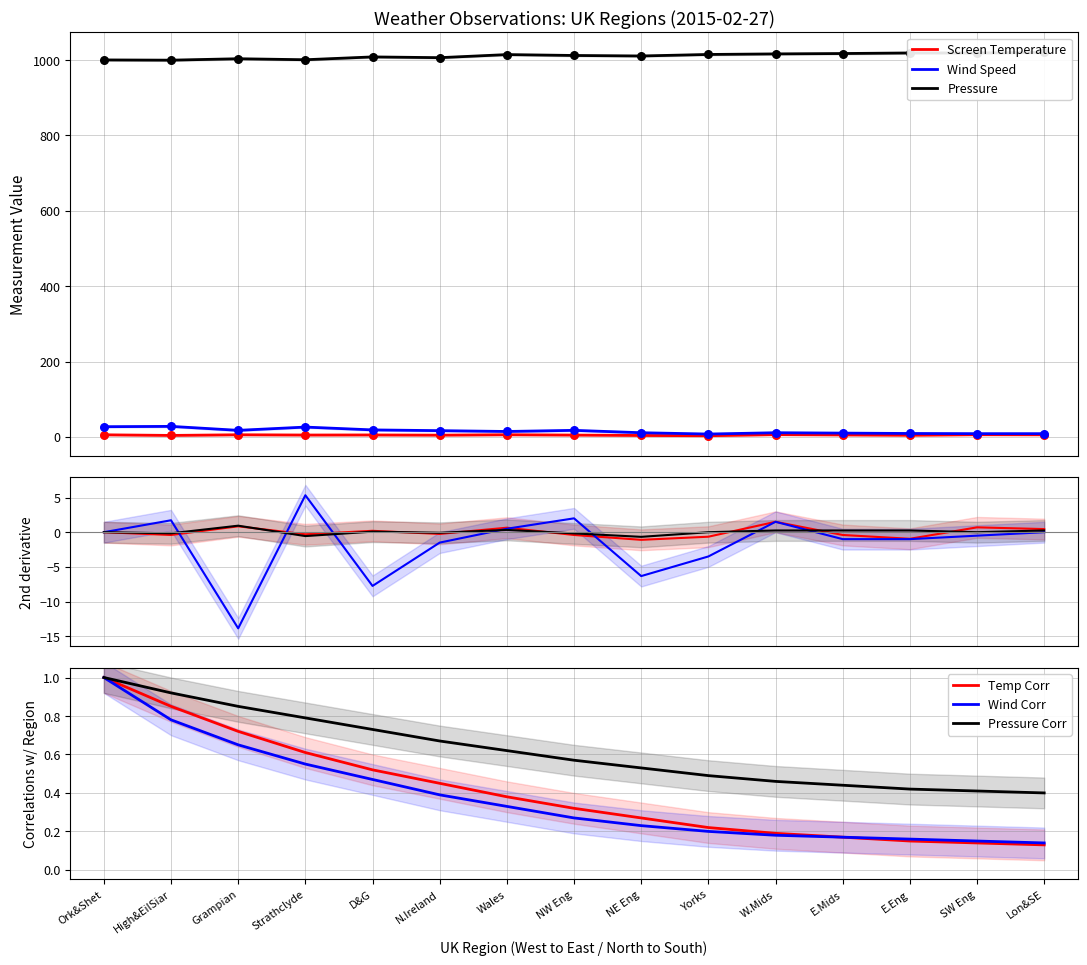

Which series has the widest spread of Y values?

Pressure